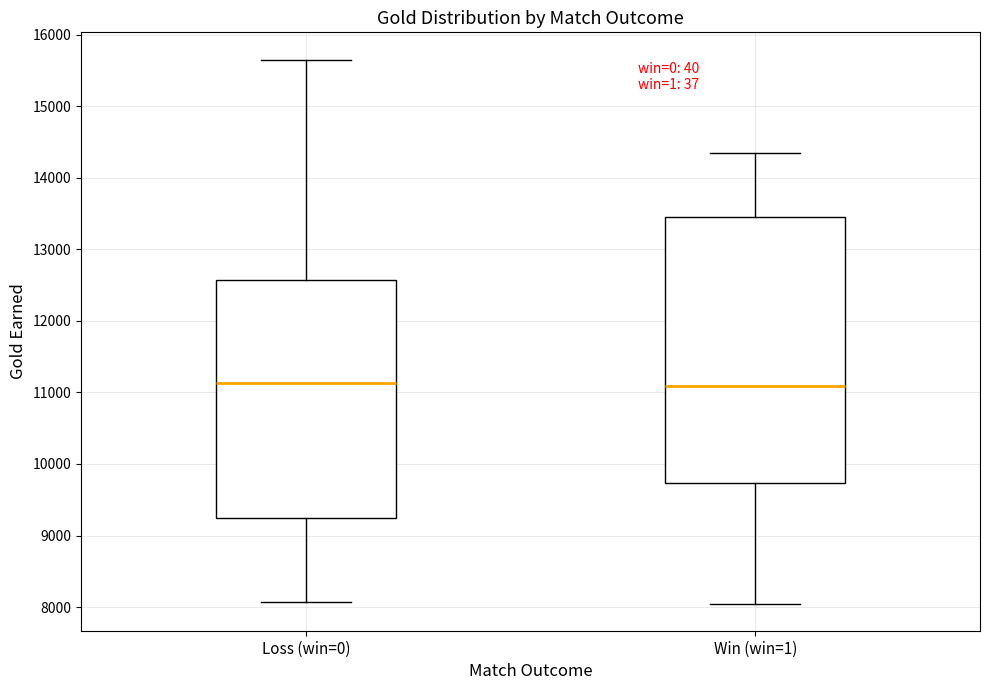

Reading left to right, transcribe this box plot: for each box, give where its median line is, the range the box spans, and where its two whiskers end, as read against the y-axis. The values are not printed on the chart, so give them approximately, as read against the axis.

Loss (win=0): median 11100, box 9200 to 12600, whiskers 8100 to 15700
Win (win=1): median 11100, box 9700 to 13500, whiskers 8000 to 14400